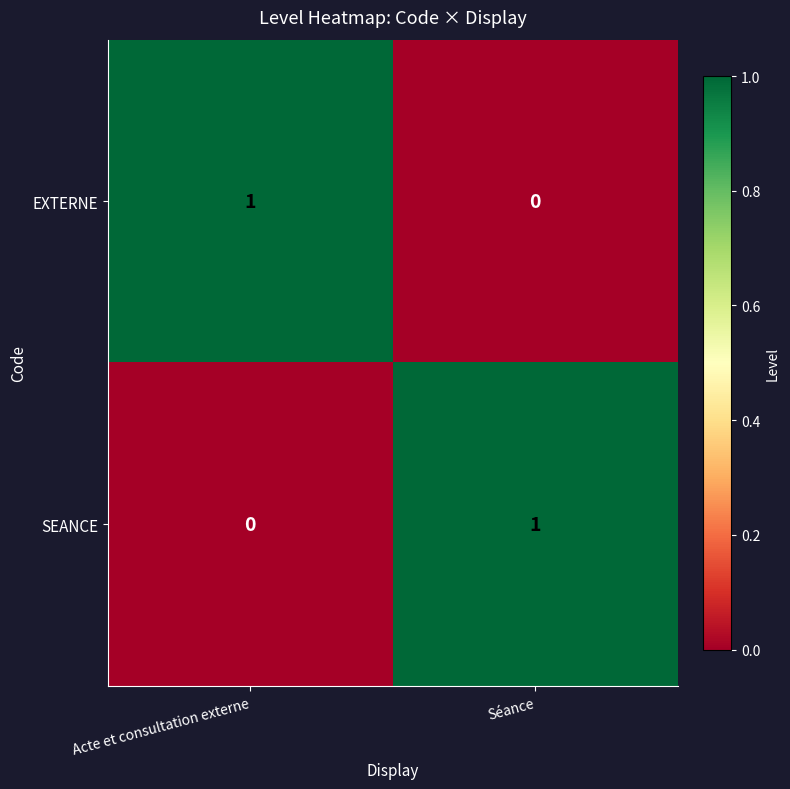

Is it true that EXTERNE equals 0 at Séance?

True